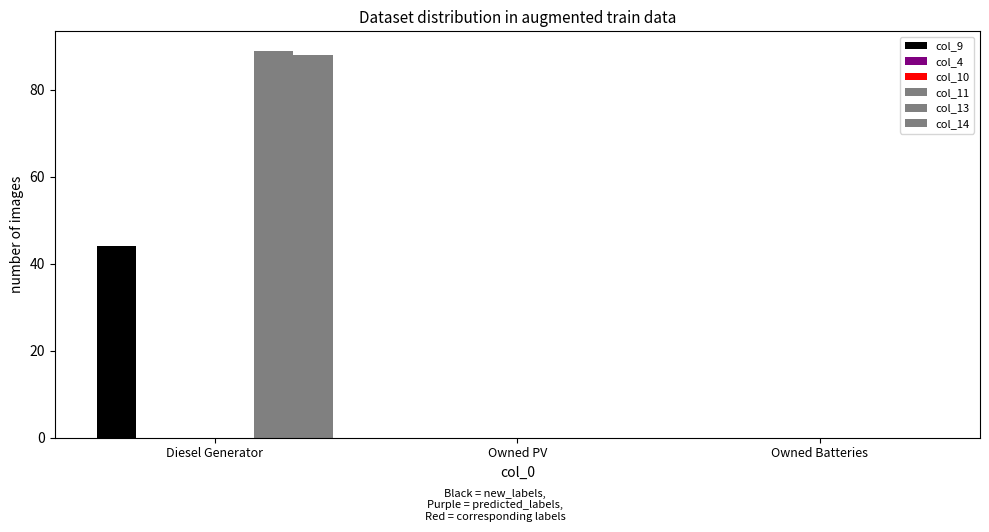

Which has a higher value, Owned Batteries or Owned PV?

Owned Batteries